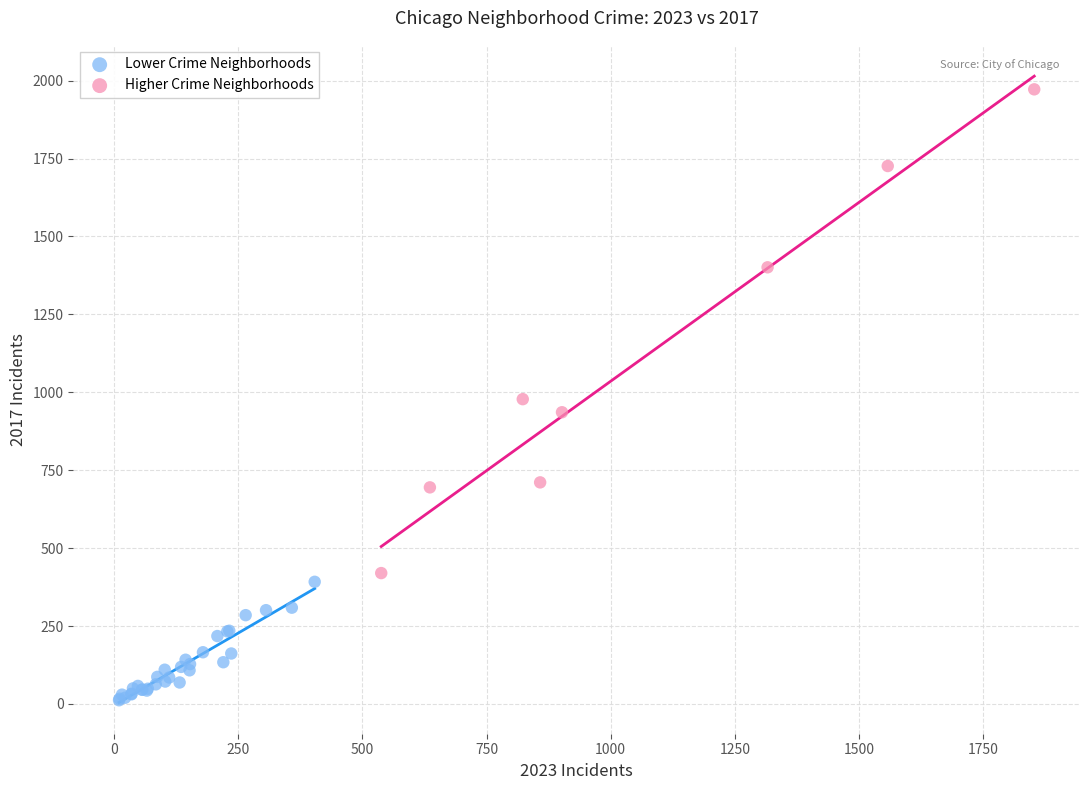

What are all the series names shown in the legend?

Lower Crime Neighborhoods, Higher Crime Neighborhoods